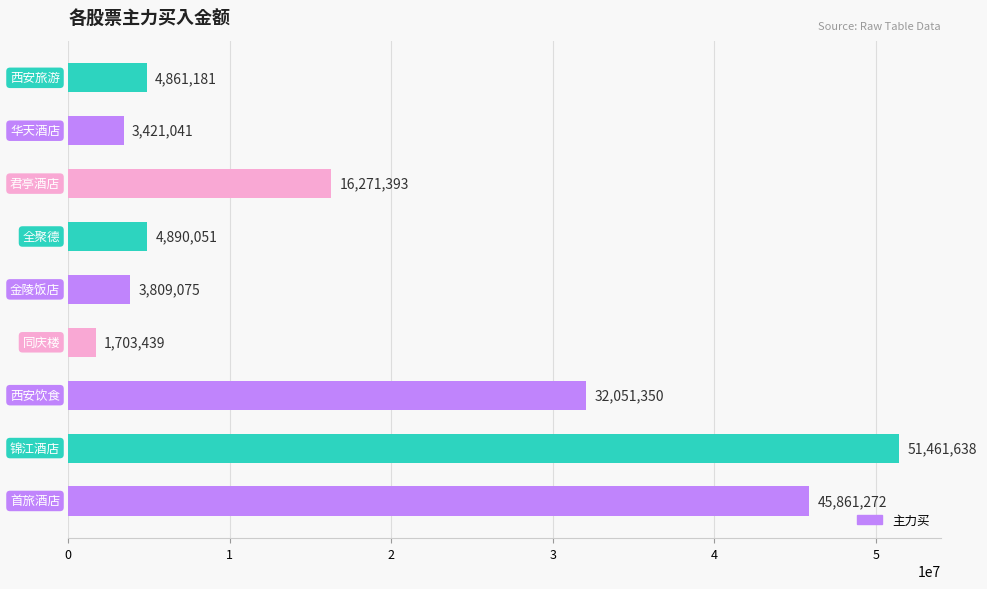

Reading bottom to top, list all the values displayed in this chart.

45861272	51461638	32051350	1703439	3809075	4890051	16271393	3421041	4861181